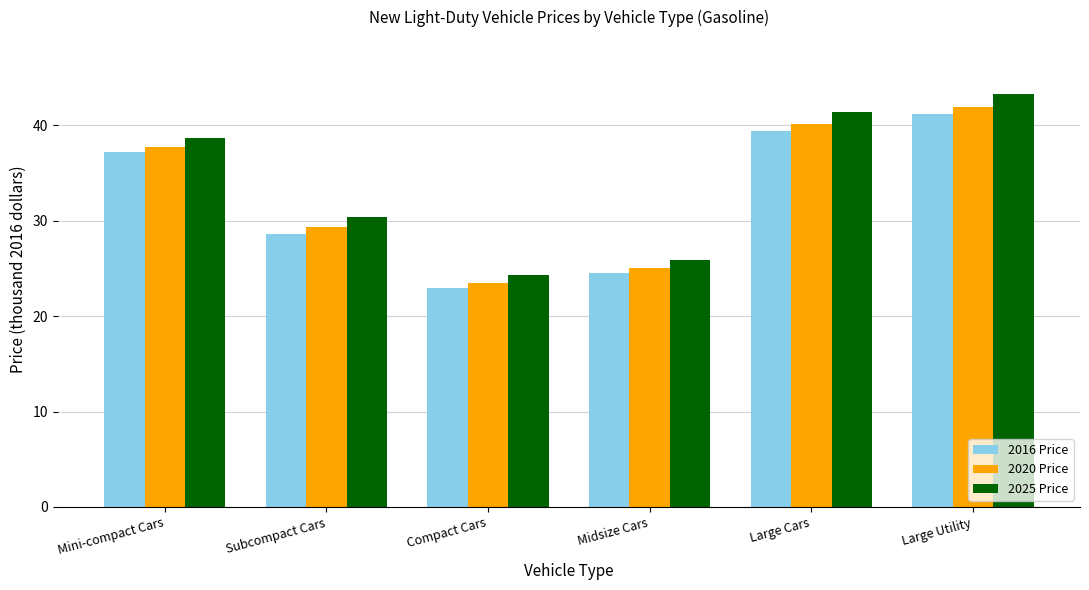

List the series in order of their overall mean, lowest first.

2016 Price, 2020 Price, 2025 Price